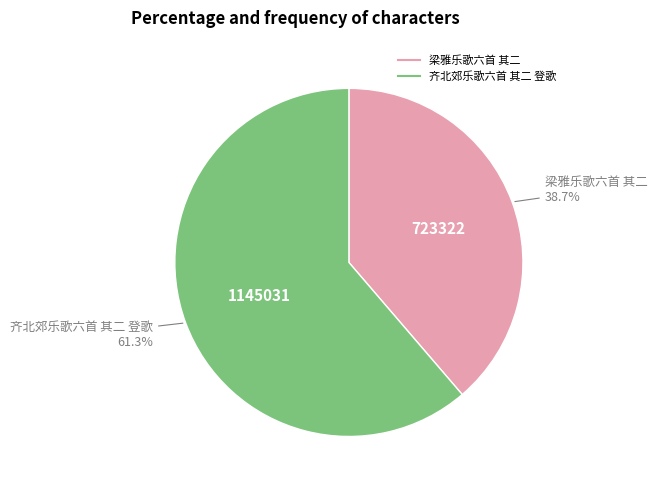

To the nearest percent, what portion does 齐北郊乐歌六首 其二 登歌 represent?

61%